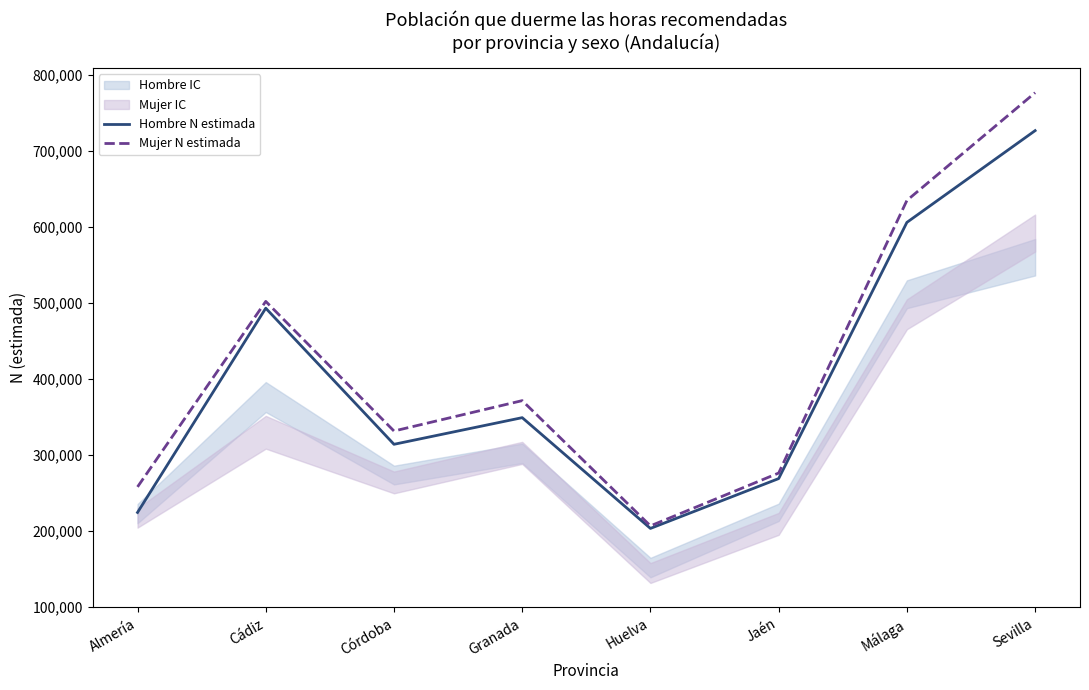

True or false: Hombre N estimada has more than 2 interior local peaks.

False